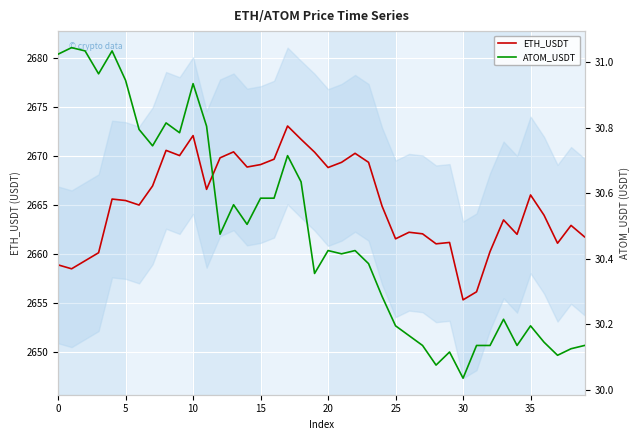

Where is ATOM_USDT nearest to the value 30?

30